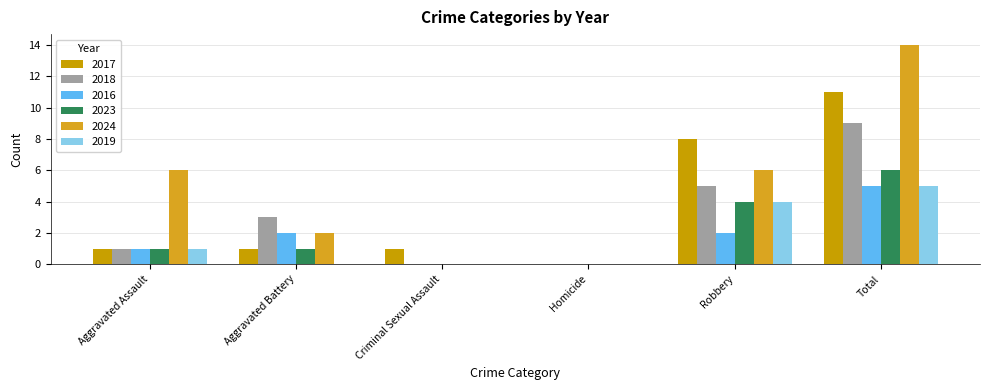

What is the difference between the maximum and second lowest values in the 2024 series?

14